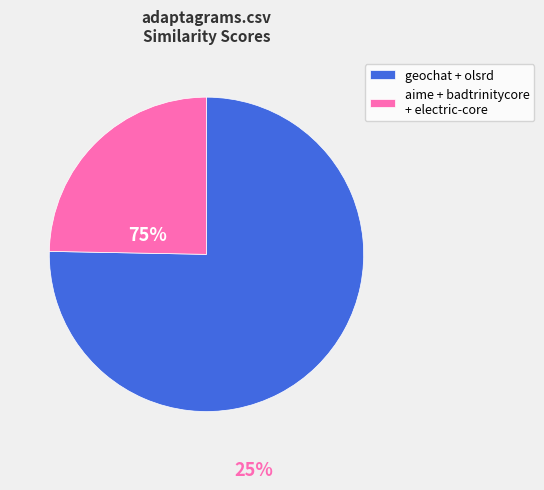

Approximately how many times larger is the value at geochat + olsrd compared to aime + badtrinitycore + electric-core?

3.0